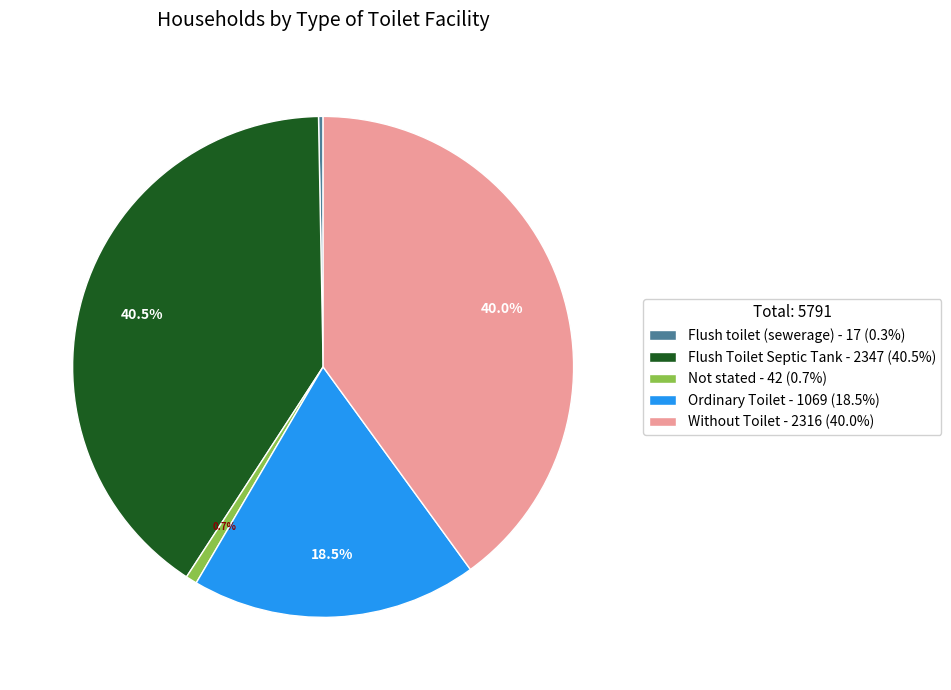

The Ordinary Toilet slice represents 8% of the pie. True or false?

False